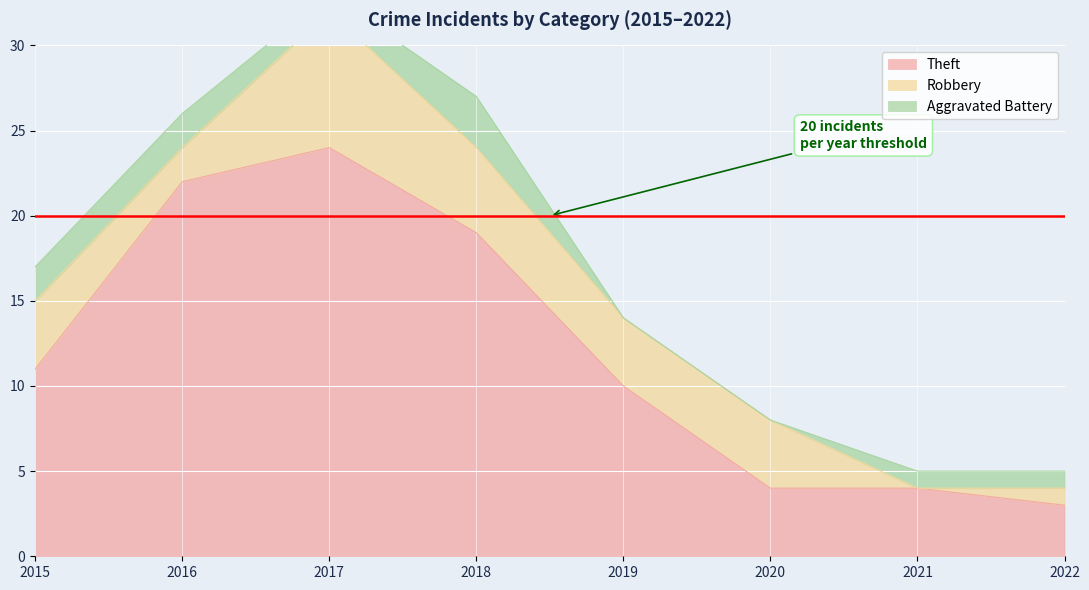

At which category does Robbery reach its first local peak?

2017